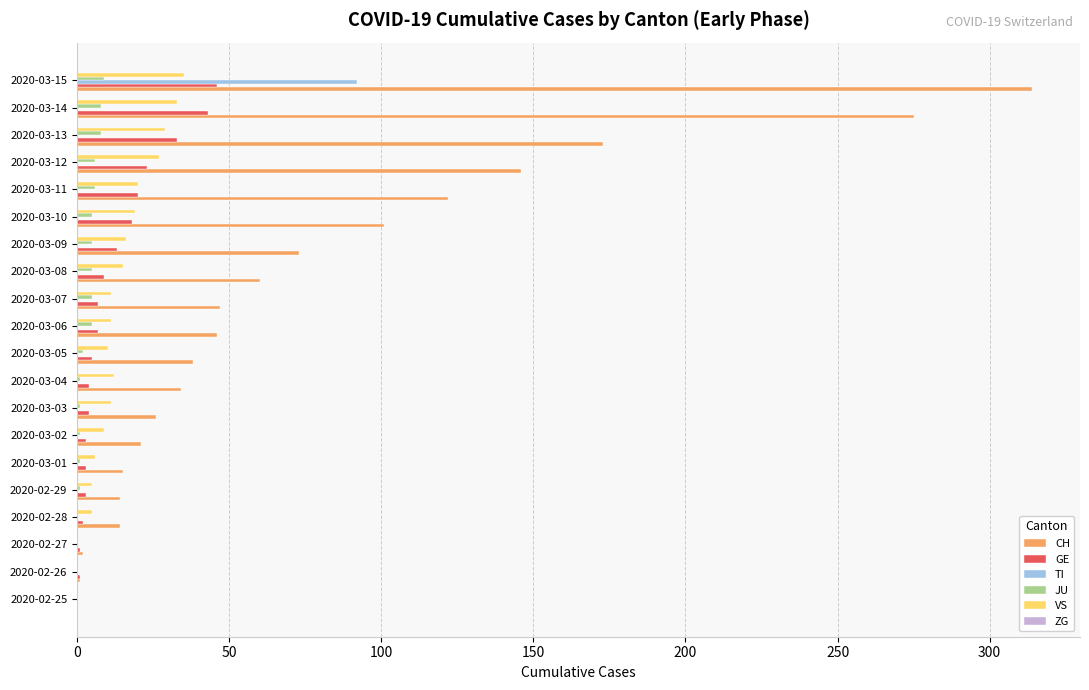

Which series changed the most between 2020-03-09 and 2020-03-12?

CH